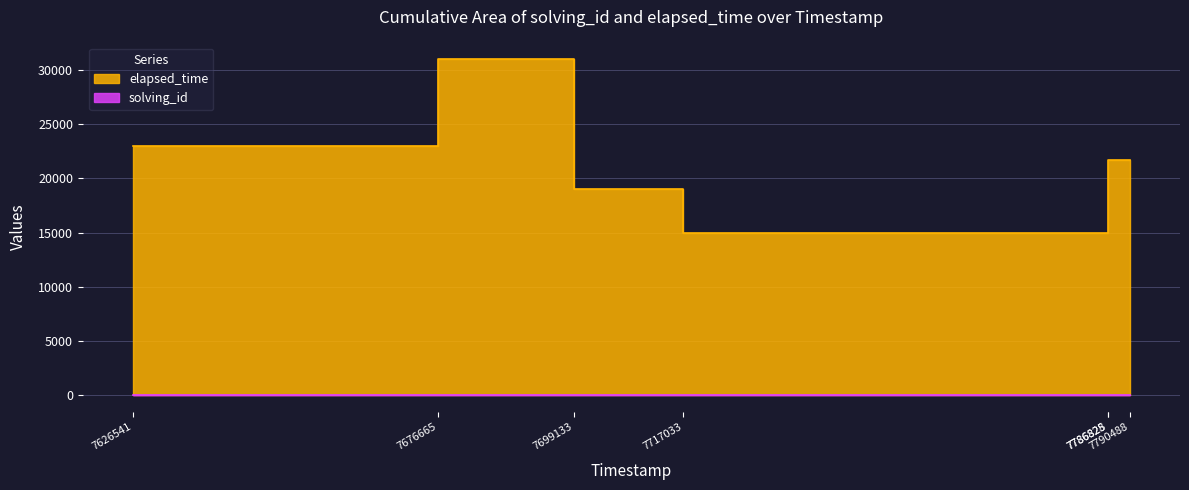

True or false: solving_id and elapsed_time intersect in this chart.

False